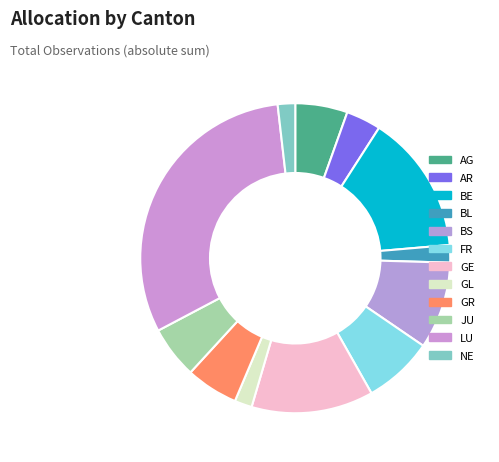

What is the change in value from BE to GR?

-5